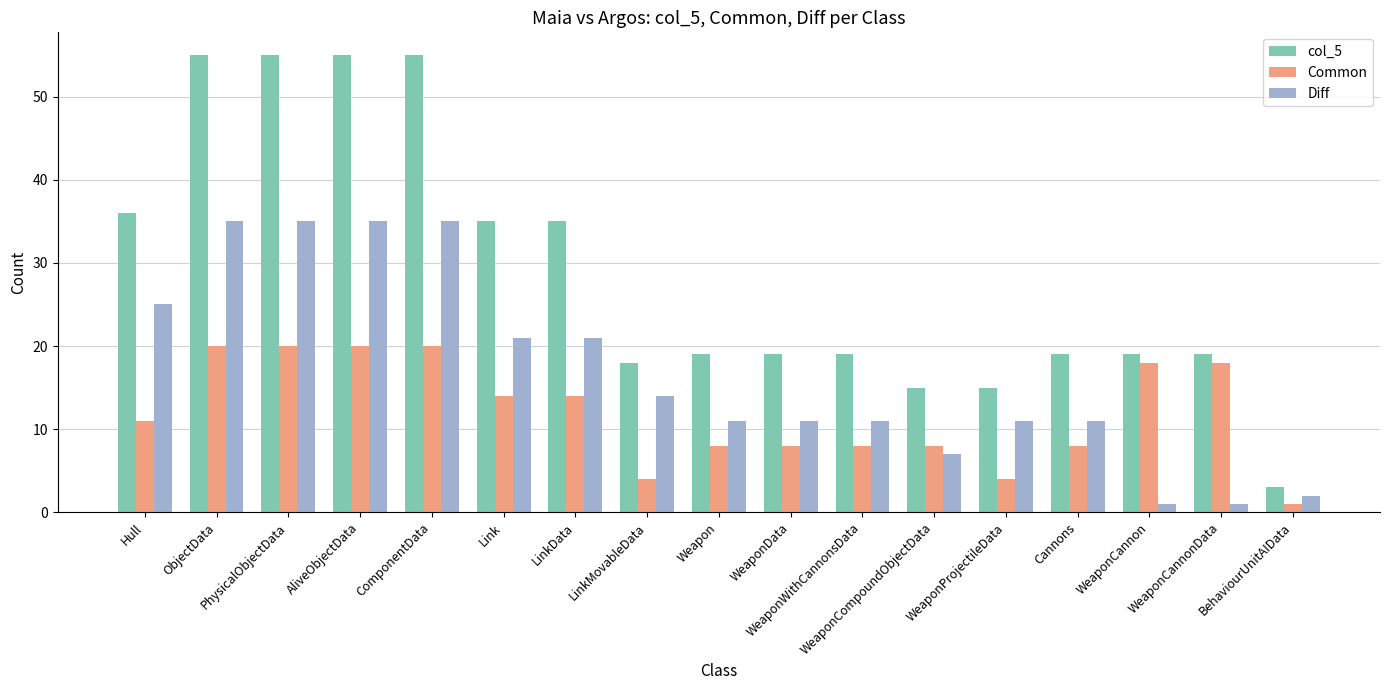

What is the label of the 9th bar from the right?

Weapon